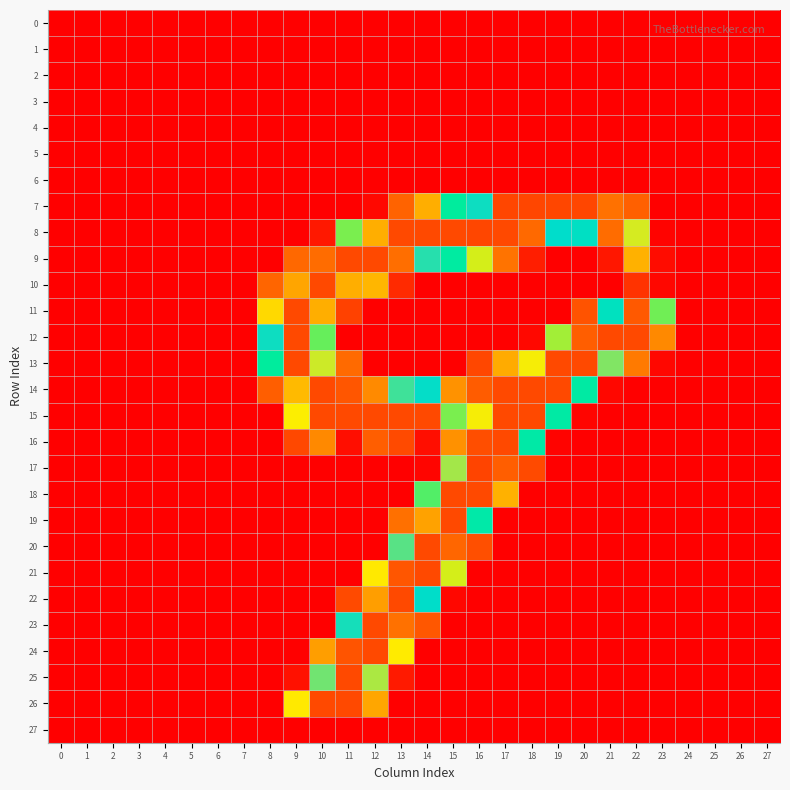

At how many categories does at least one series exceed 249?

14